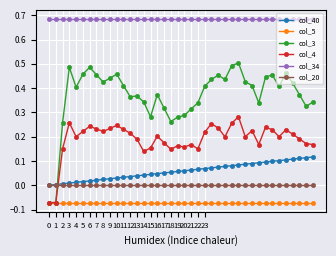

Rank the series by their maximum value, from highest to lowest.

col_34, col_3, col_4, col_40, col_20, col_5